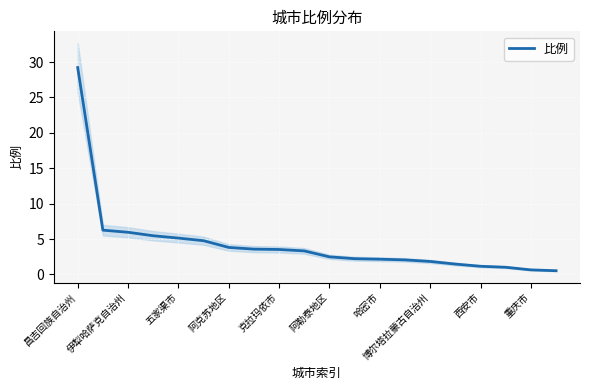

The chart shows a value of 2.1 at 13. True or false?

True